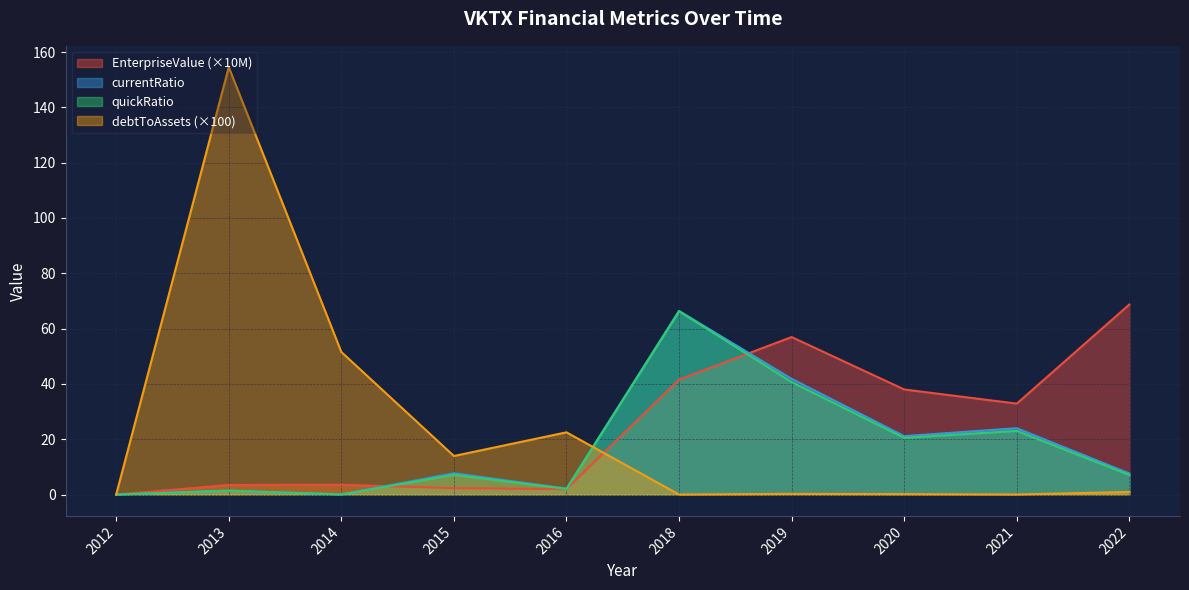

At which label does currentRatio reach its peak?

2018